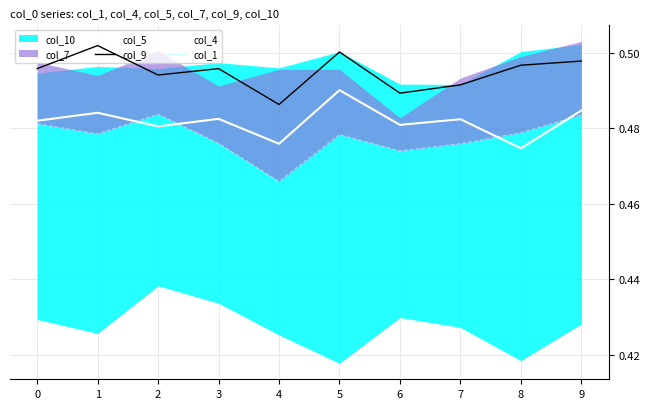

What value does the col_9 series have at 9?

0.5